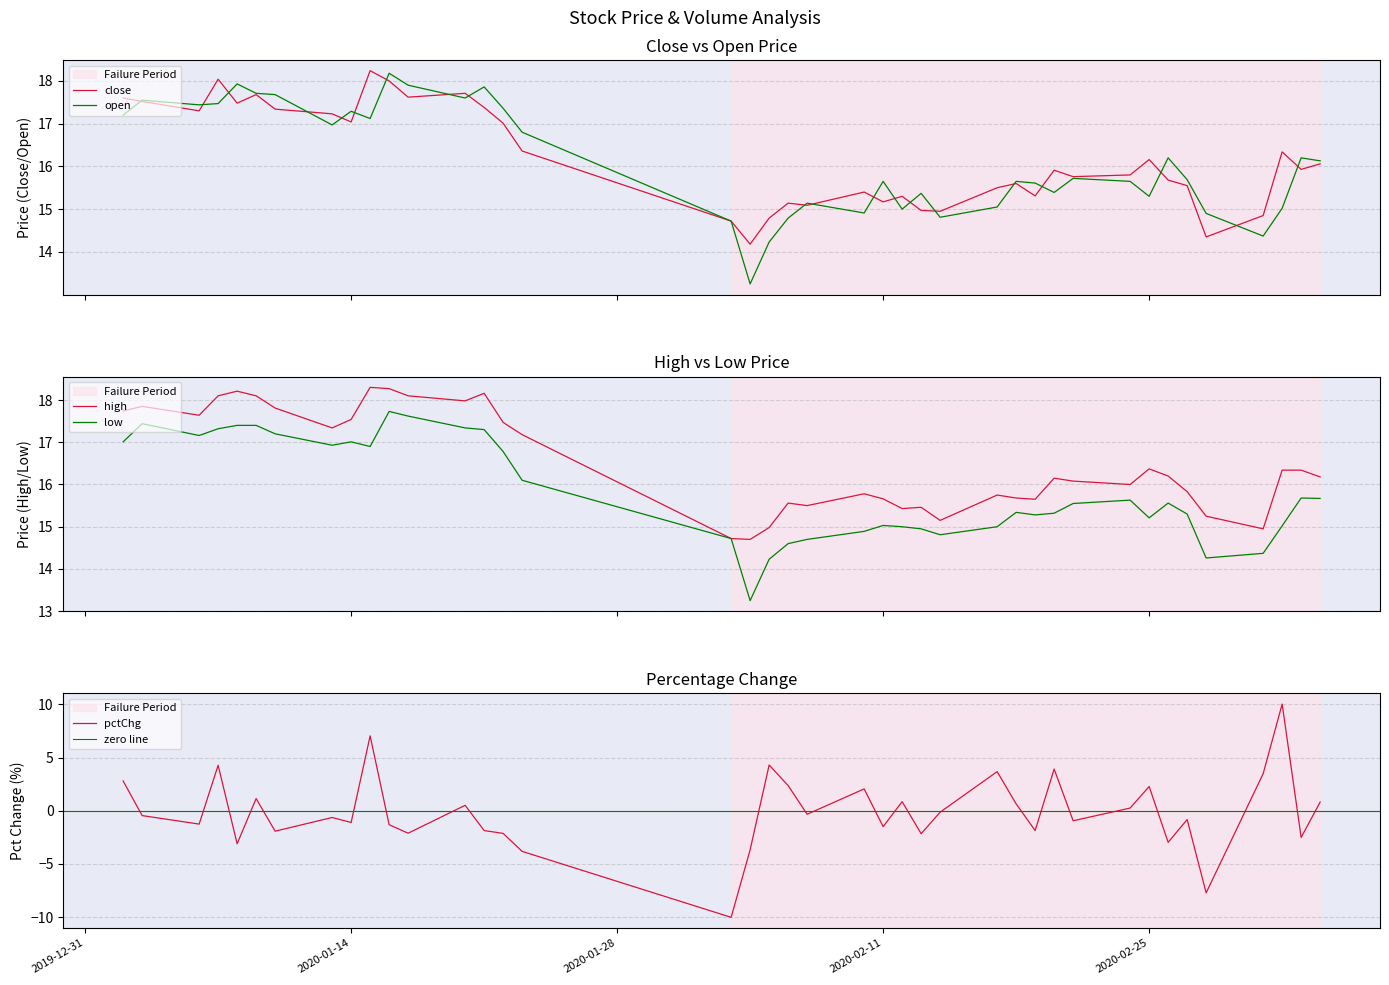

What is the maximum value for open?

18.2